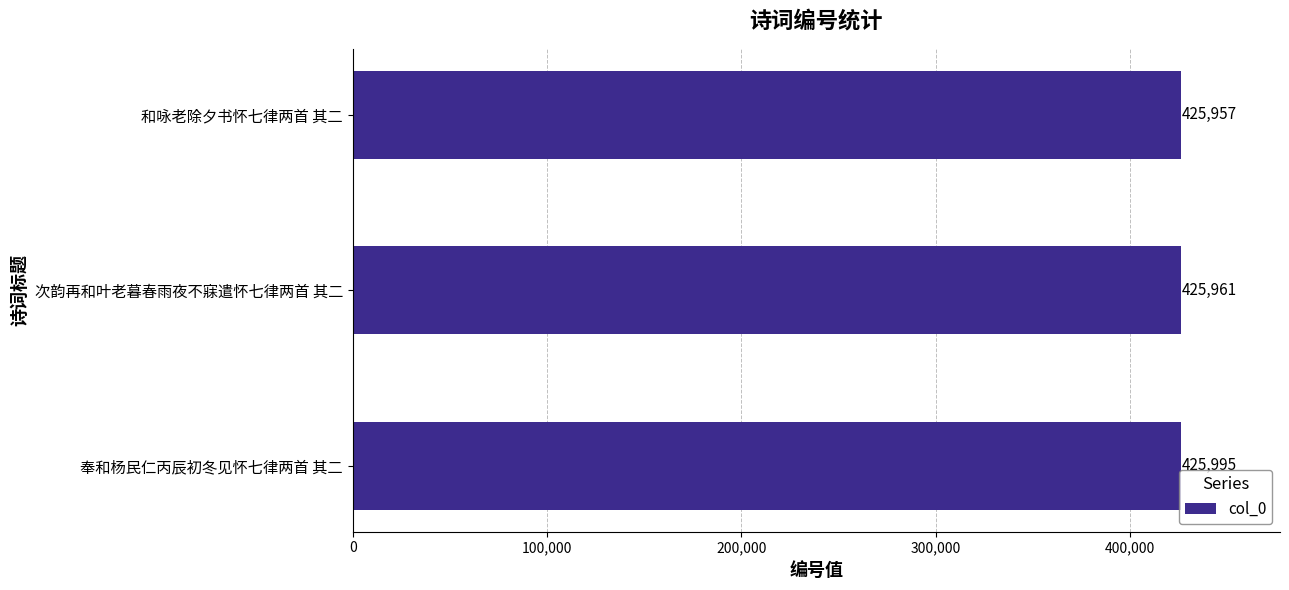

What is the smallest value displayed?

425957